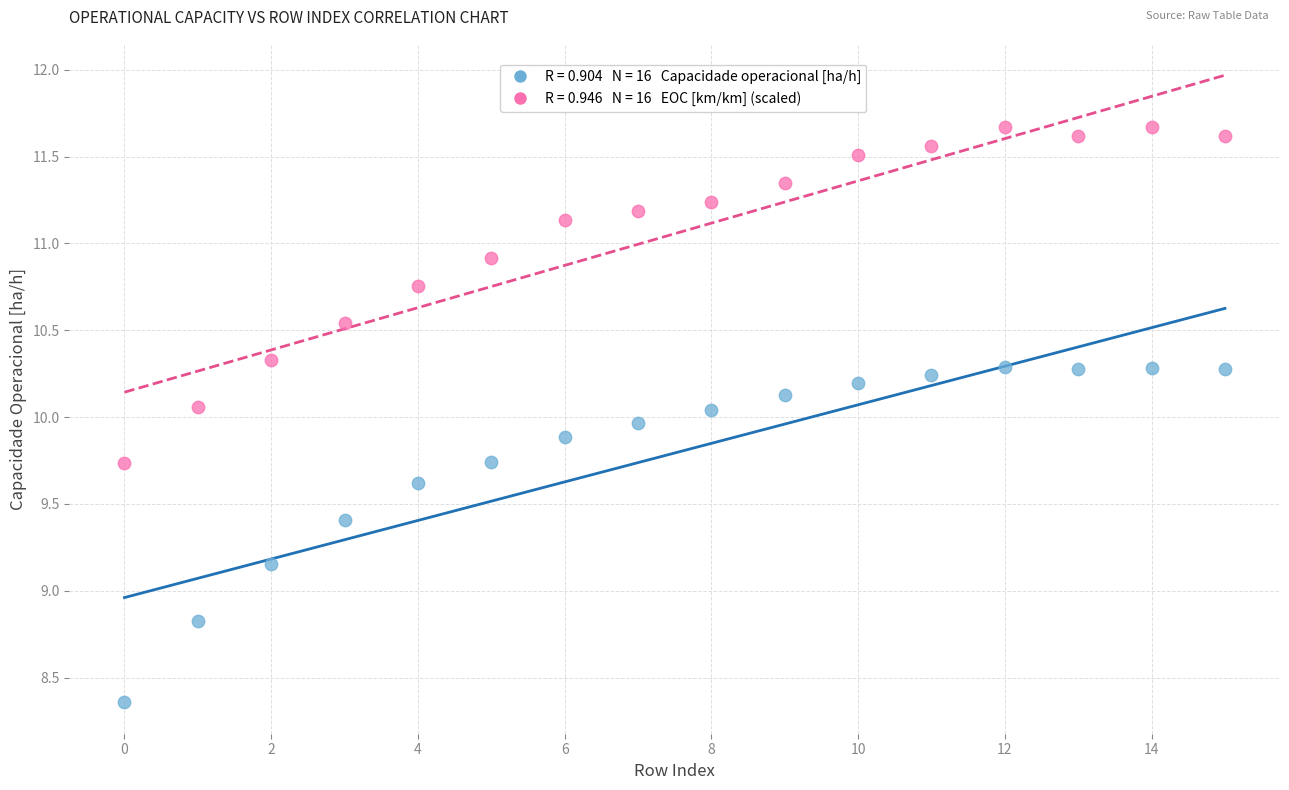

Across all data points, what is the range of Y values (max minus min)?

3.3